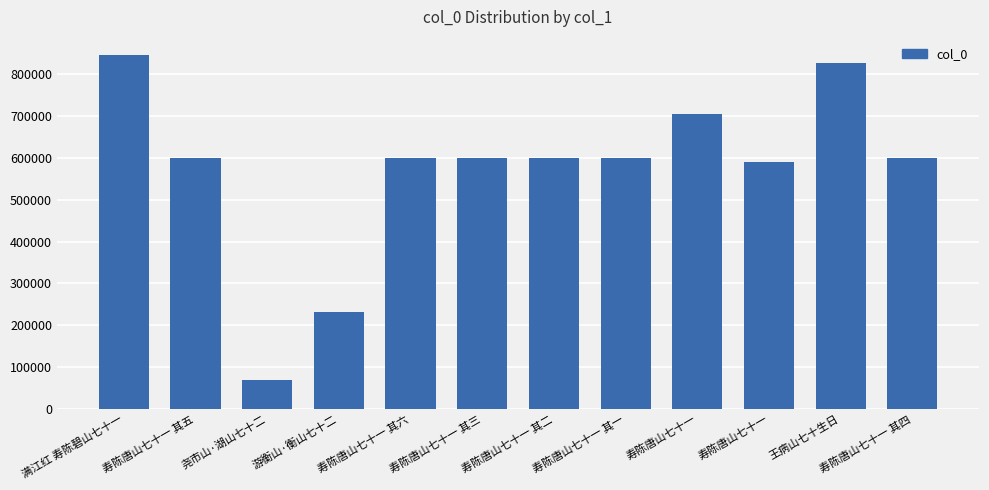

Where does the data first go above 599373?

满江红 寿陈碧山七十一